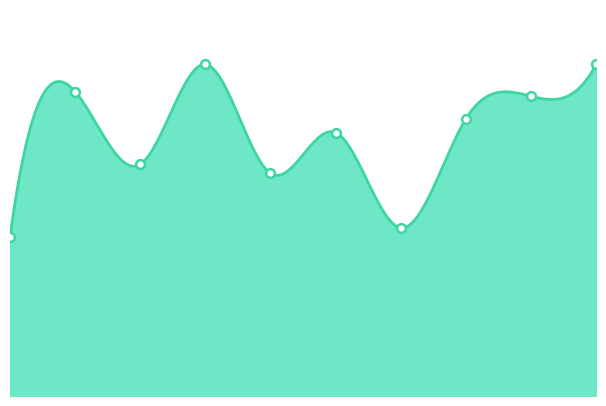

What is the ratio of the value at 3 to the value at 8?

1.1